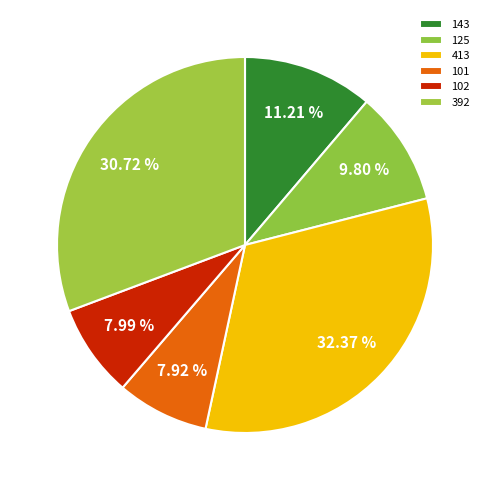

How many slices are in this pie chart?

6